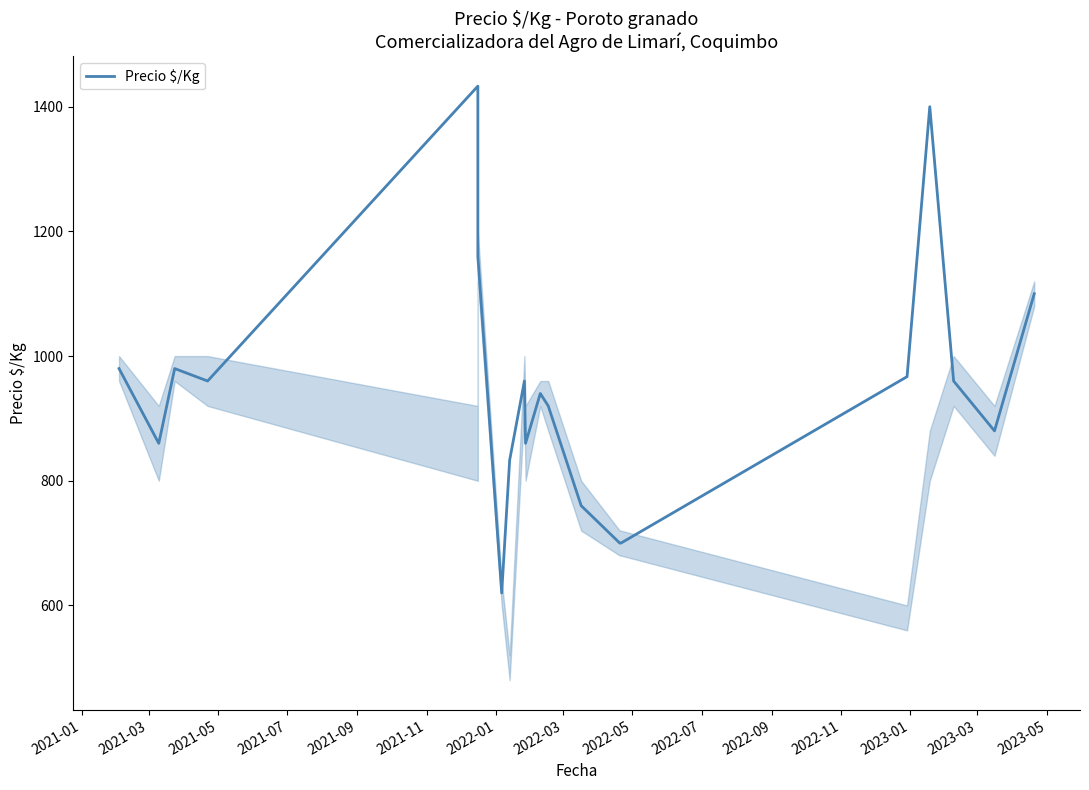

At which category does the data reach its first local valley?

2021-03